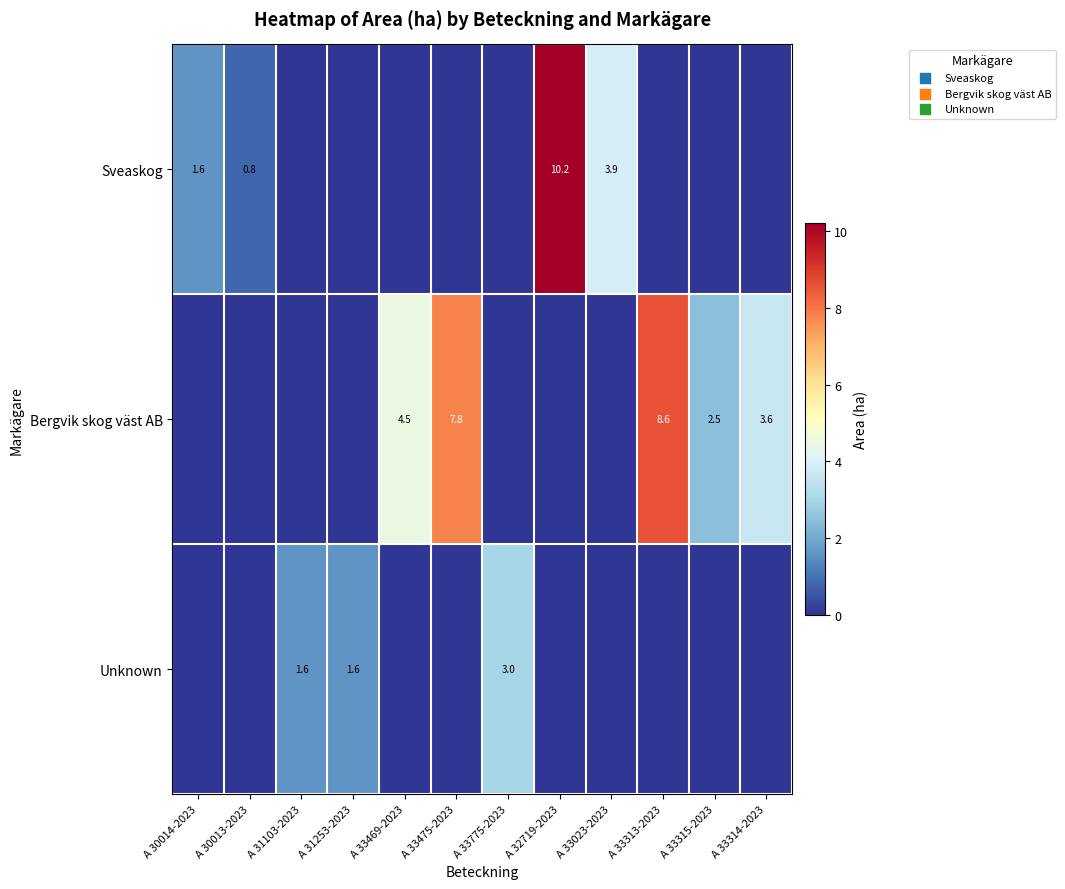

The value of Sveaskog at A 33023-2023 is 3.9. True or false?

True